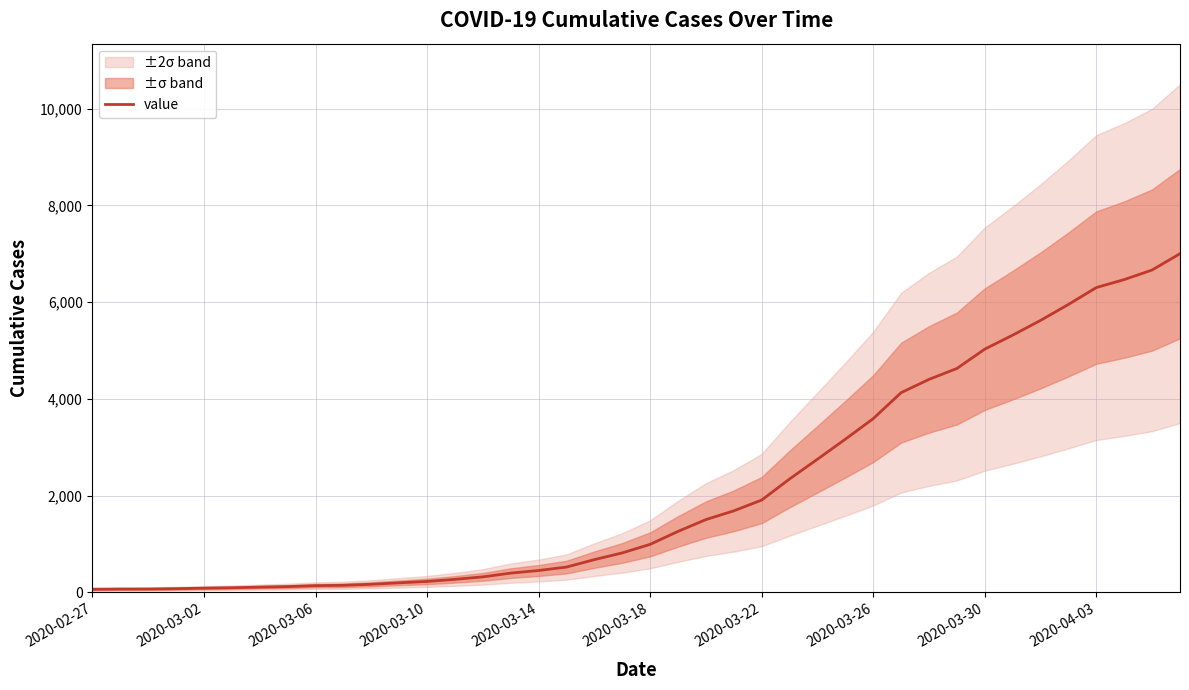

What is the highest value of the value series?

7004